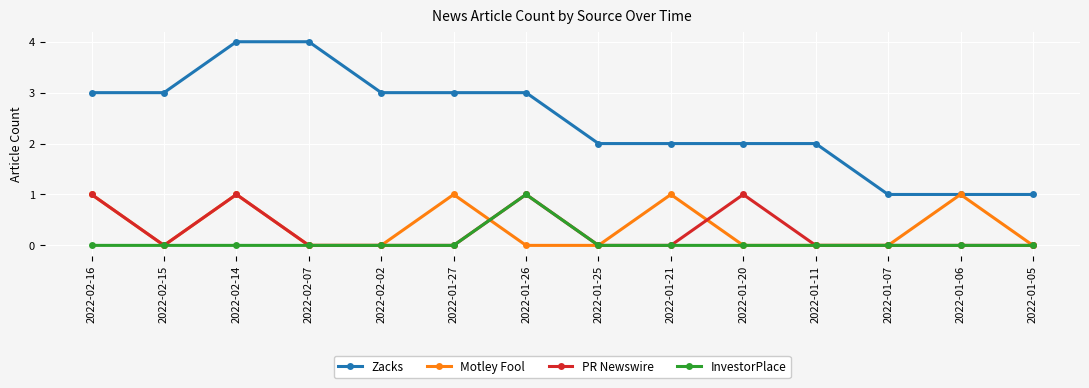

True or false: PR Newswire and Motley Fool intersect in this chart.

True